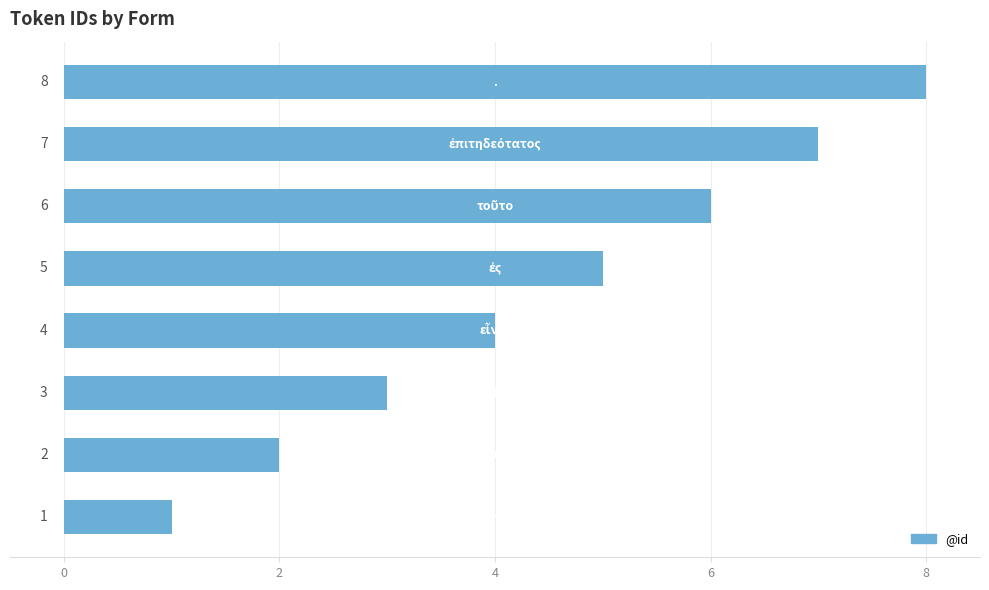

What is the sum of all values?

36